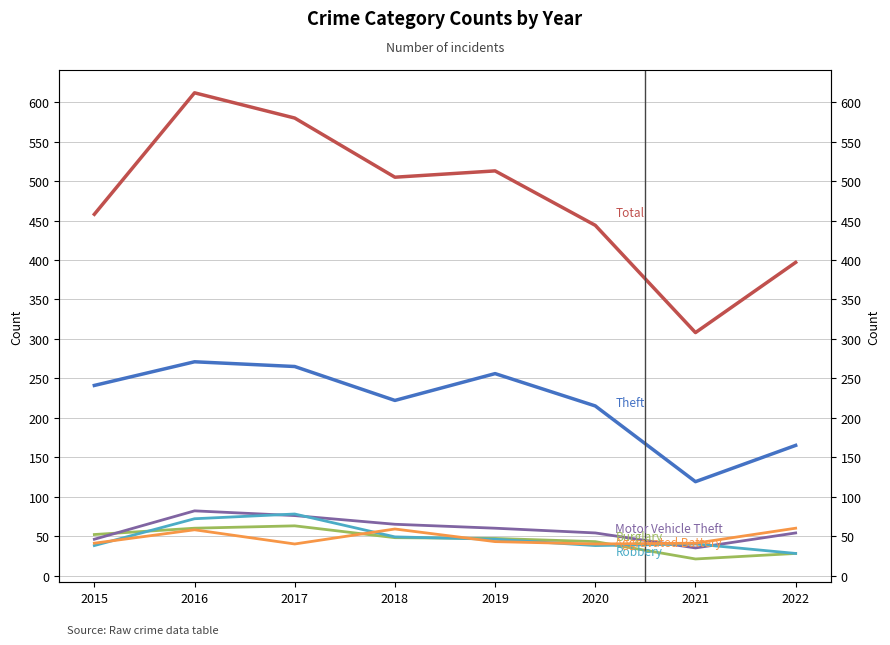

How many values in the Burglary series are below 48?

4